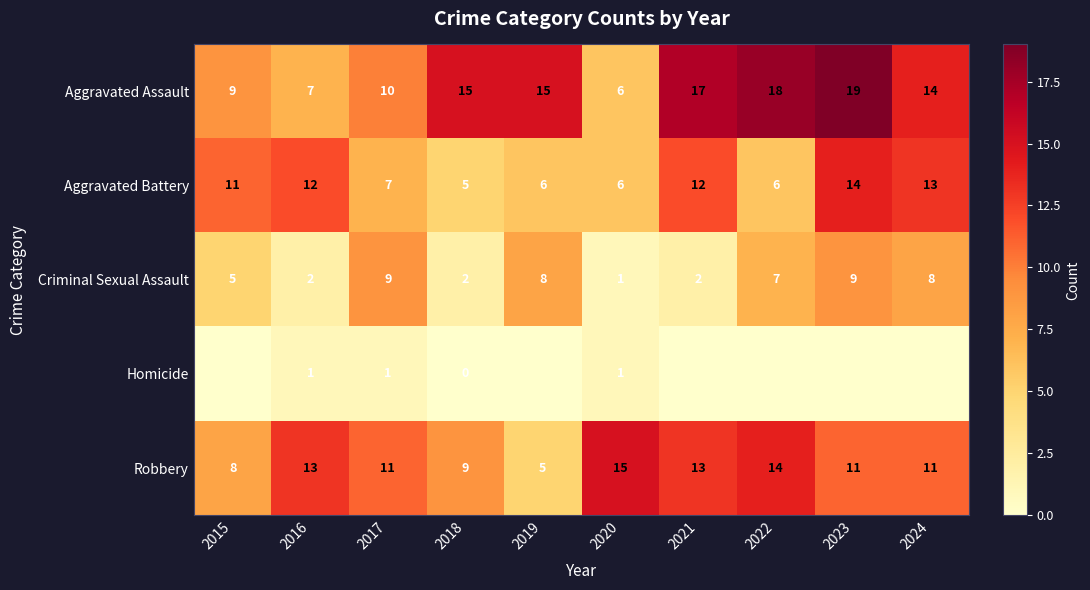

What is the lowest value of the Aggravated Assault series?

6